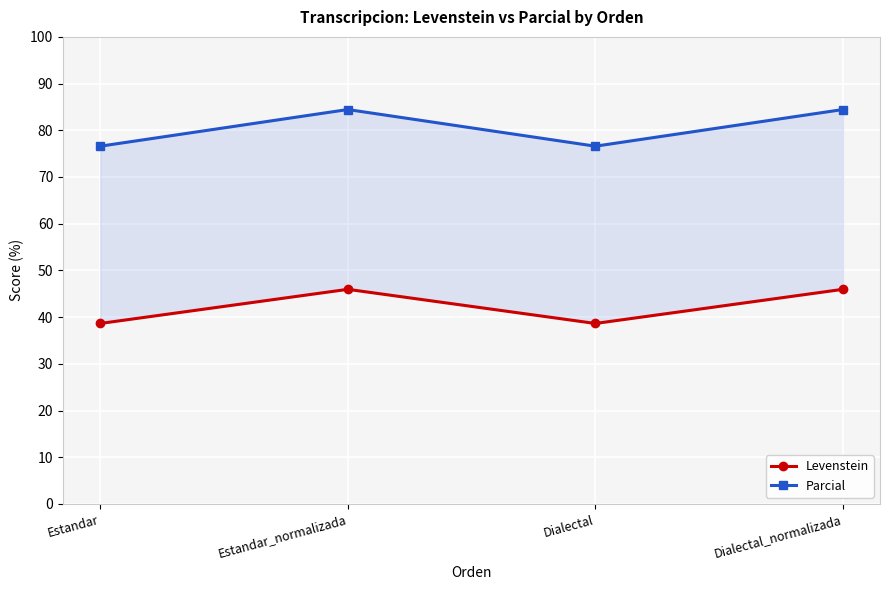

True or false: Levenstein and Parcial intersect in this chart.

False